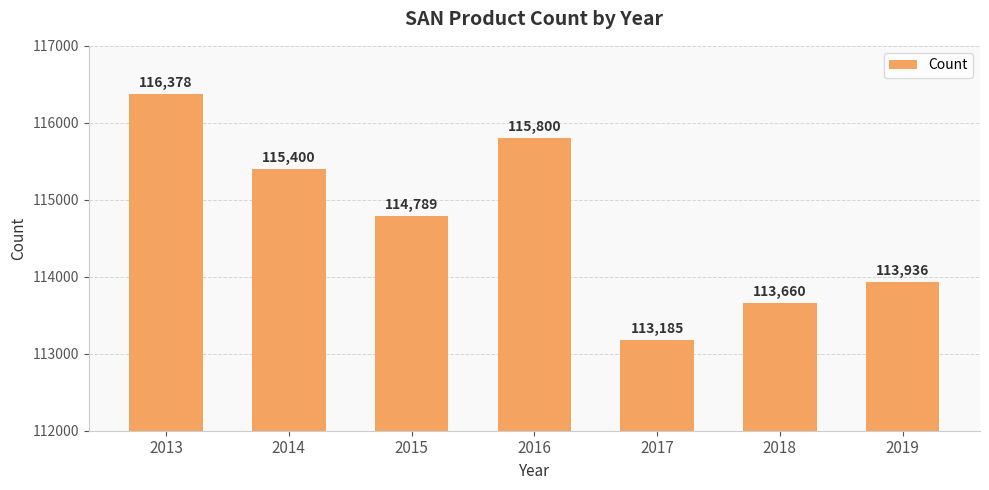

The chart shows a value of 116378 at 2013. True or false?

True